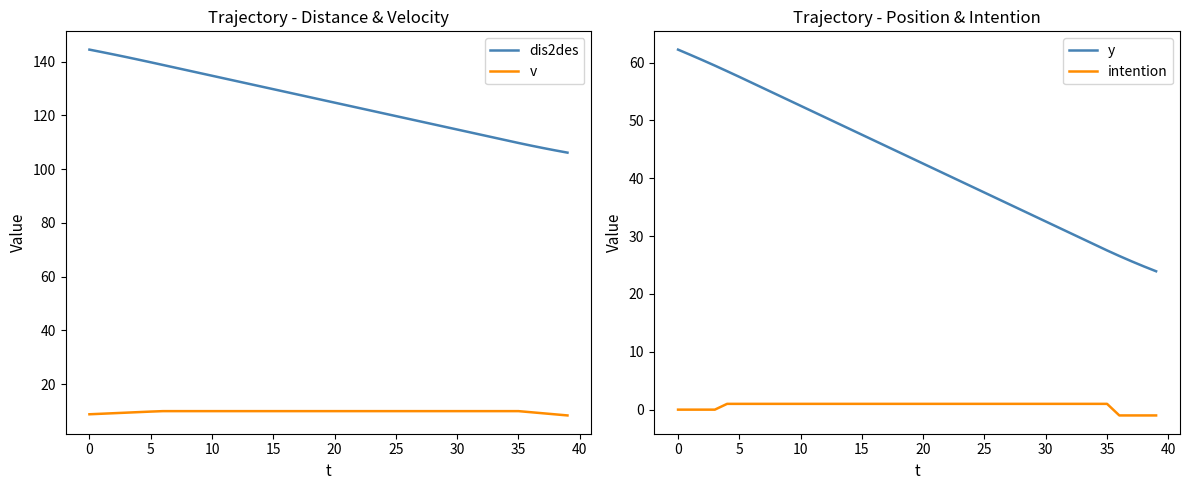

Is this an area chart (filled region under the line)?

No